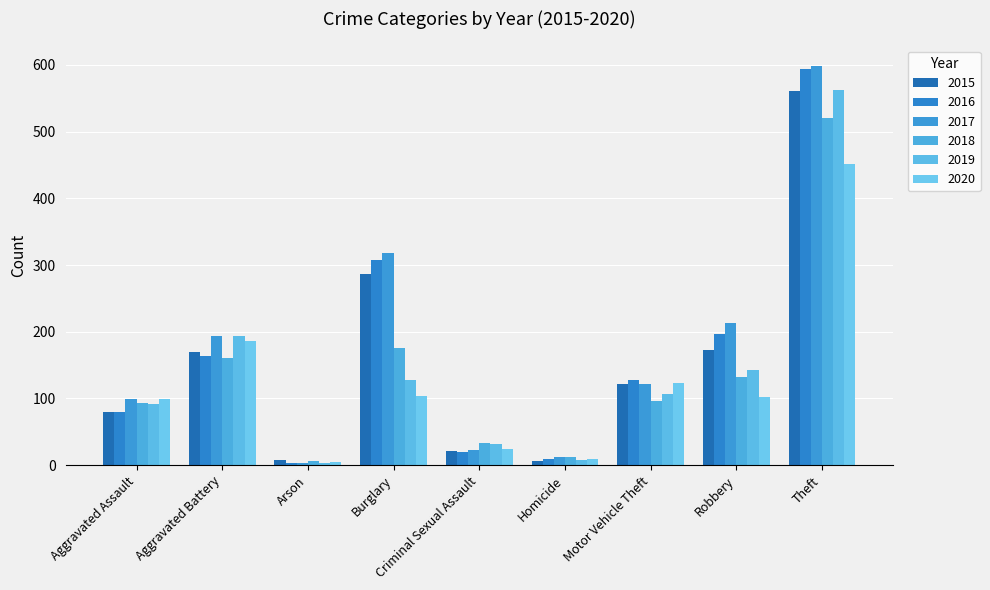

Where does the 2016 series first go above 128?

Aggravated Battery